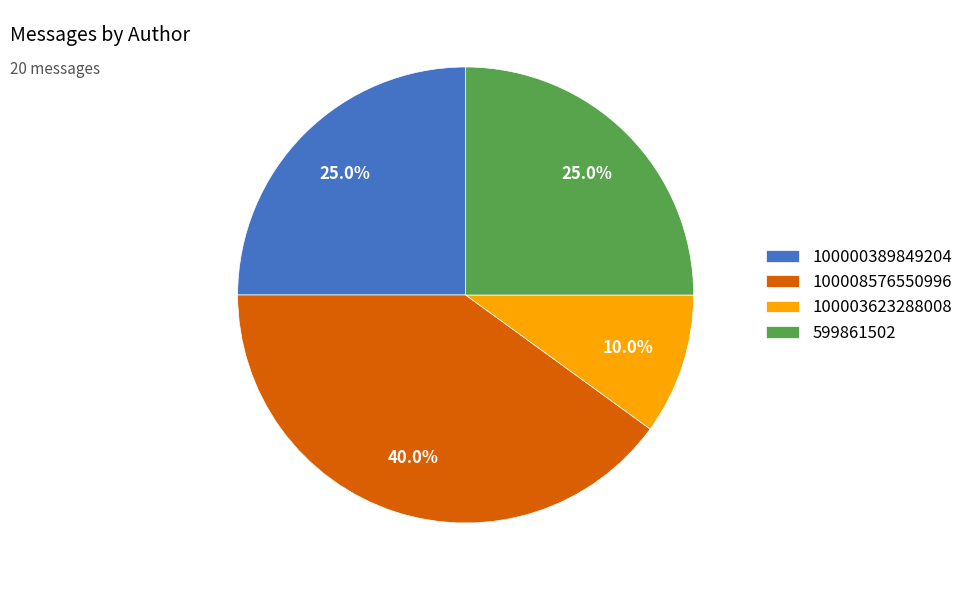

Which category has the biggest portion of the pie?

100008576550996